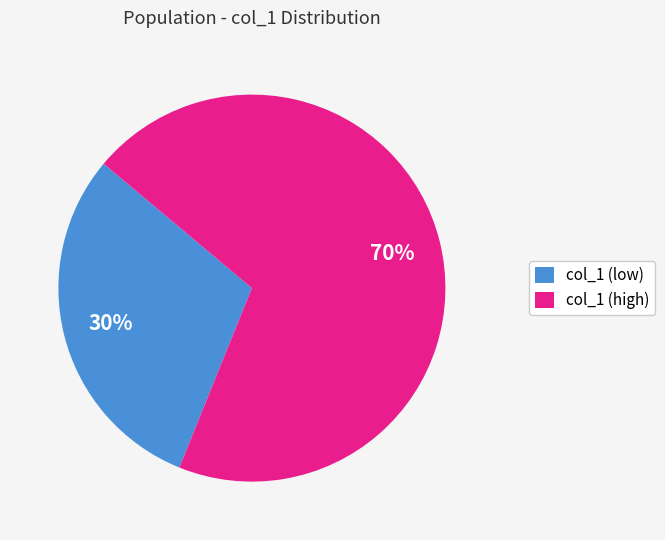

Which category has the smallest portion of the pie?

col_1 (low)